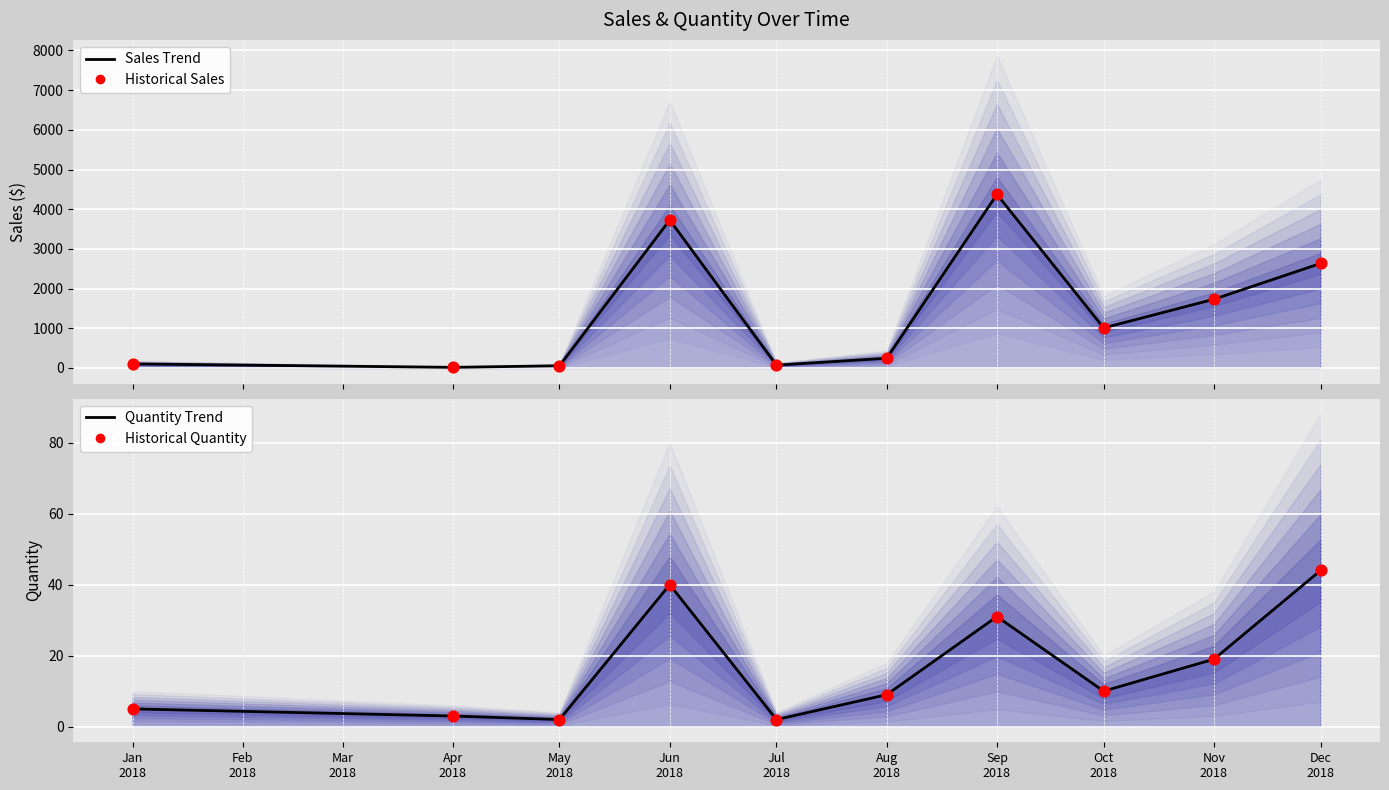

What are all the series names shown in the legend?

Sales Trend, Historical Sales, Quantity Trend, Historical Quantity